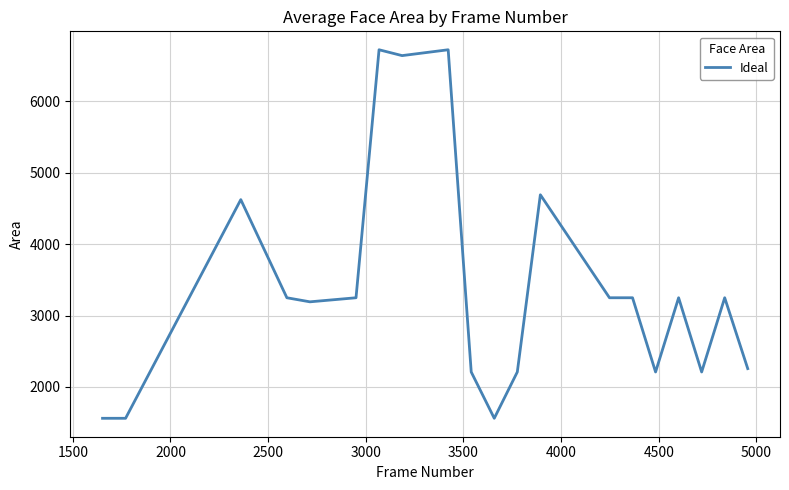

What is the smallest value displayed?

1560